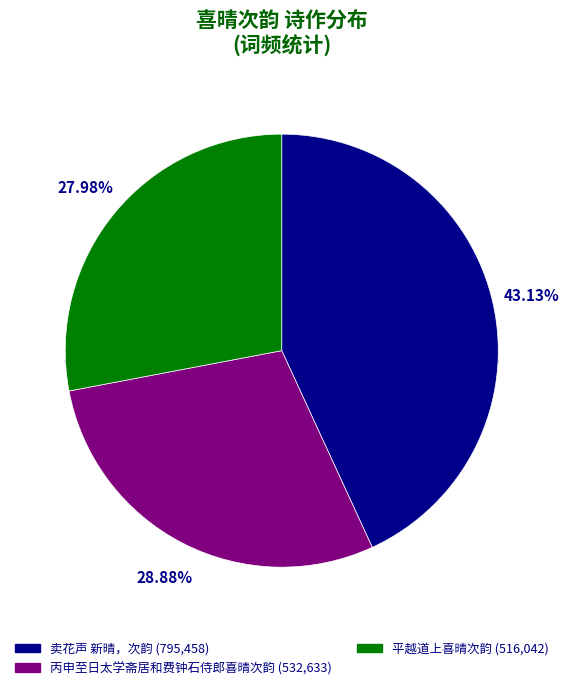

Which category has the smallest portion of the pie?

平越道上喜晴次韵